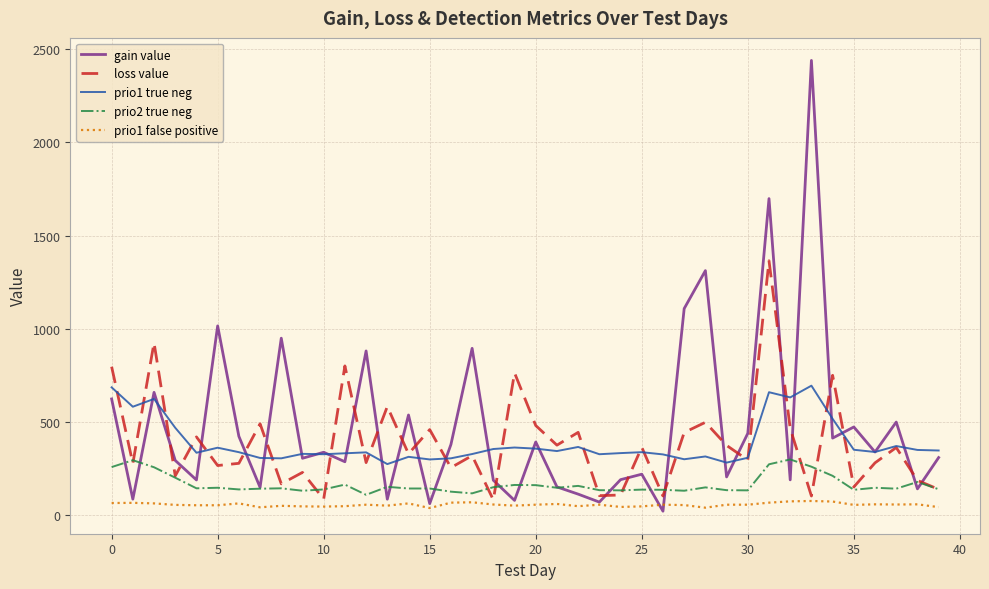

List the series in order of their peak value, lowest first.

prio1 false positive, prio2 true neg, prio1 true neg, loss value, gain value